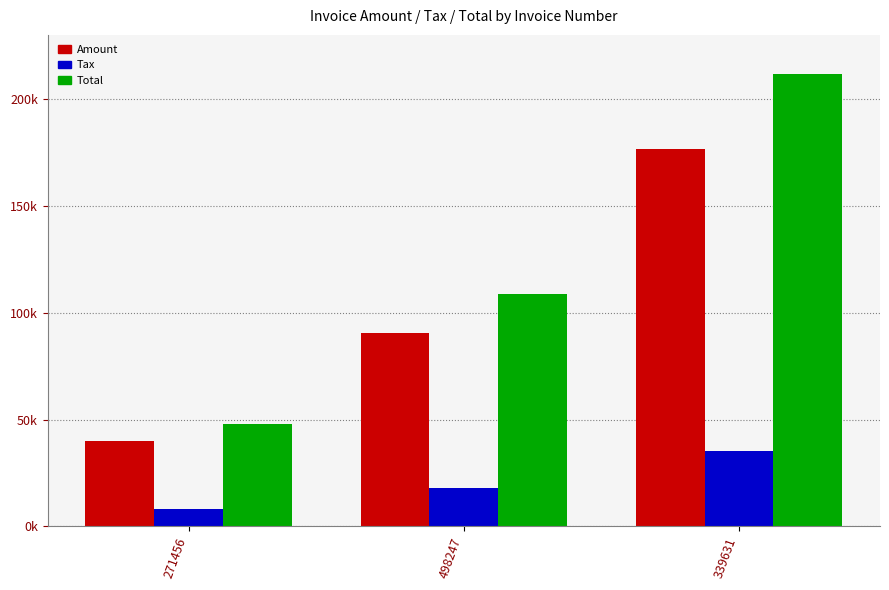

At which label does Total first exceed 108874?

339631